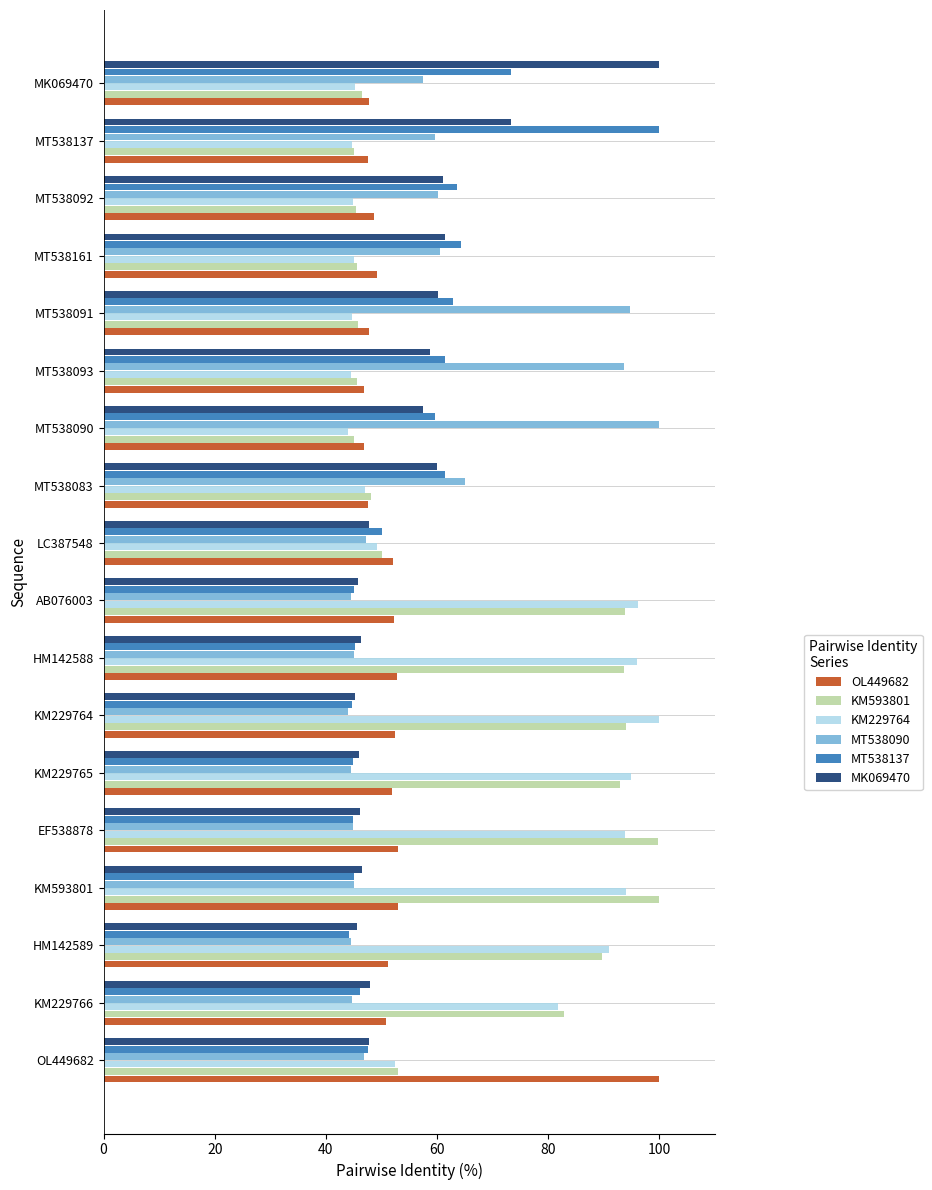

How many data points does each series have?

18